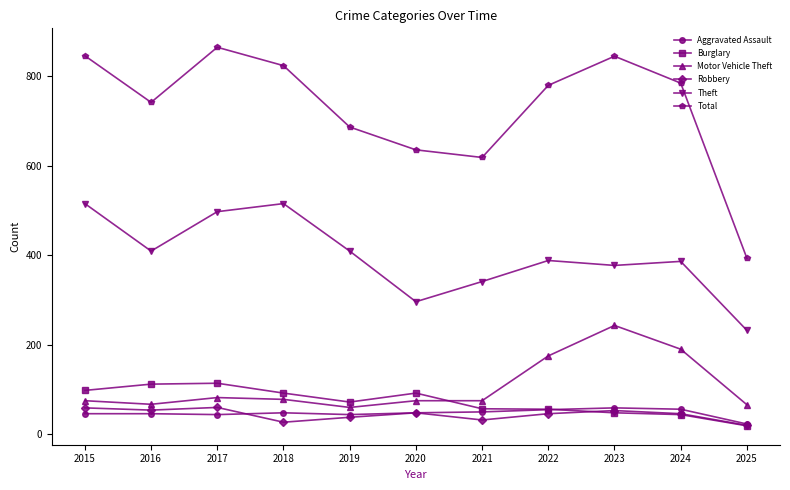

What is the sum of the Total values at 2022 and 2021?

1397